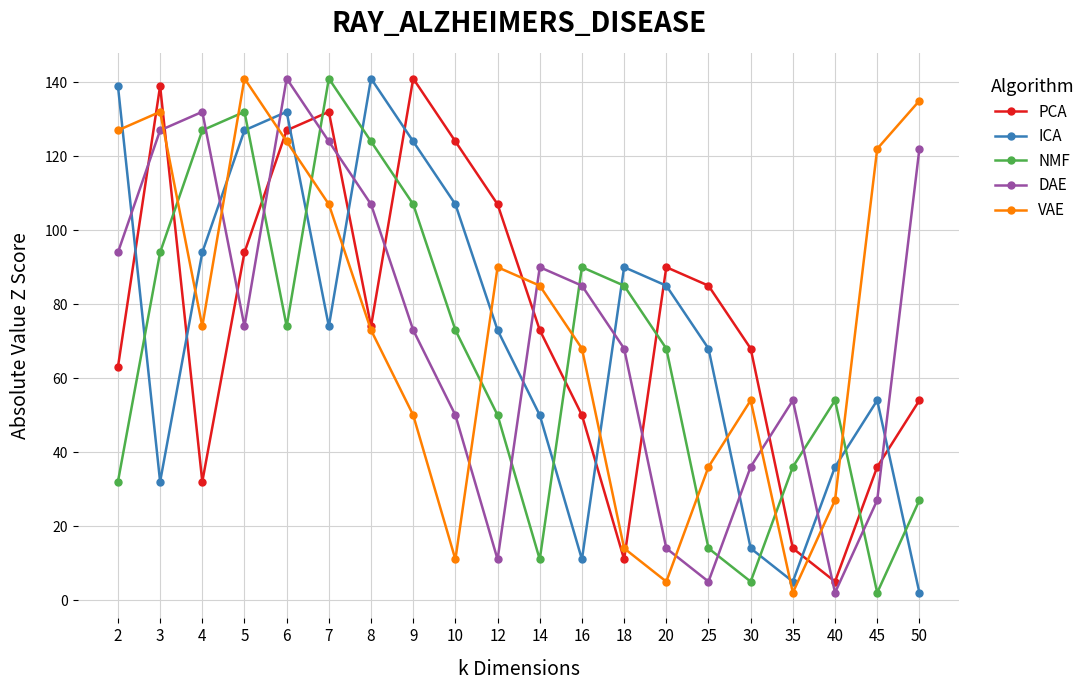

What is the highest value of the VAE series?

141